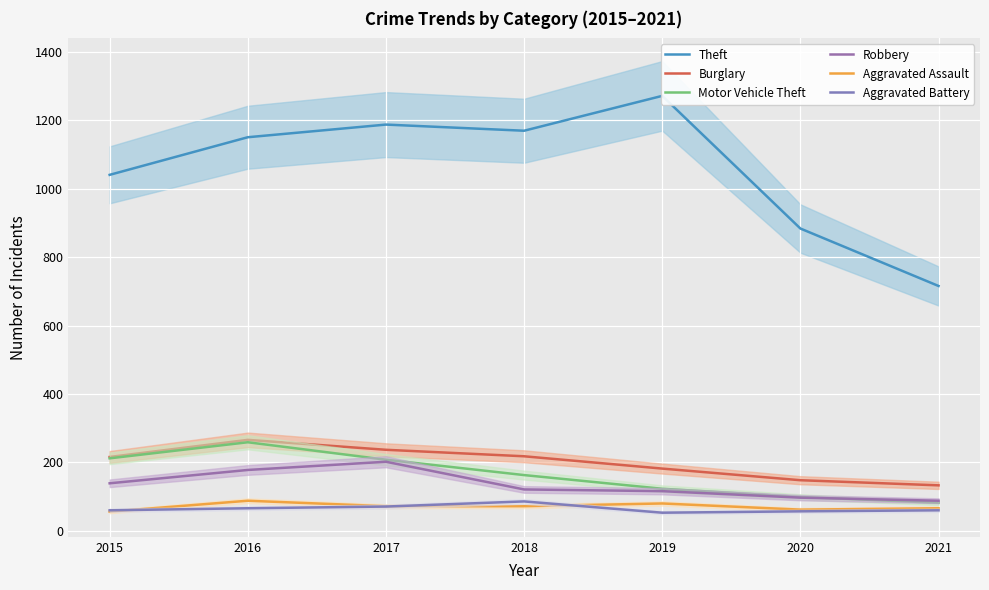

How many series are shown in this chart?

6